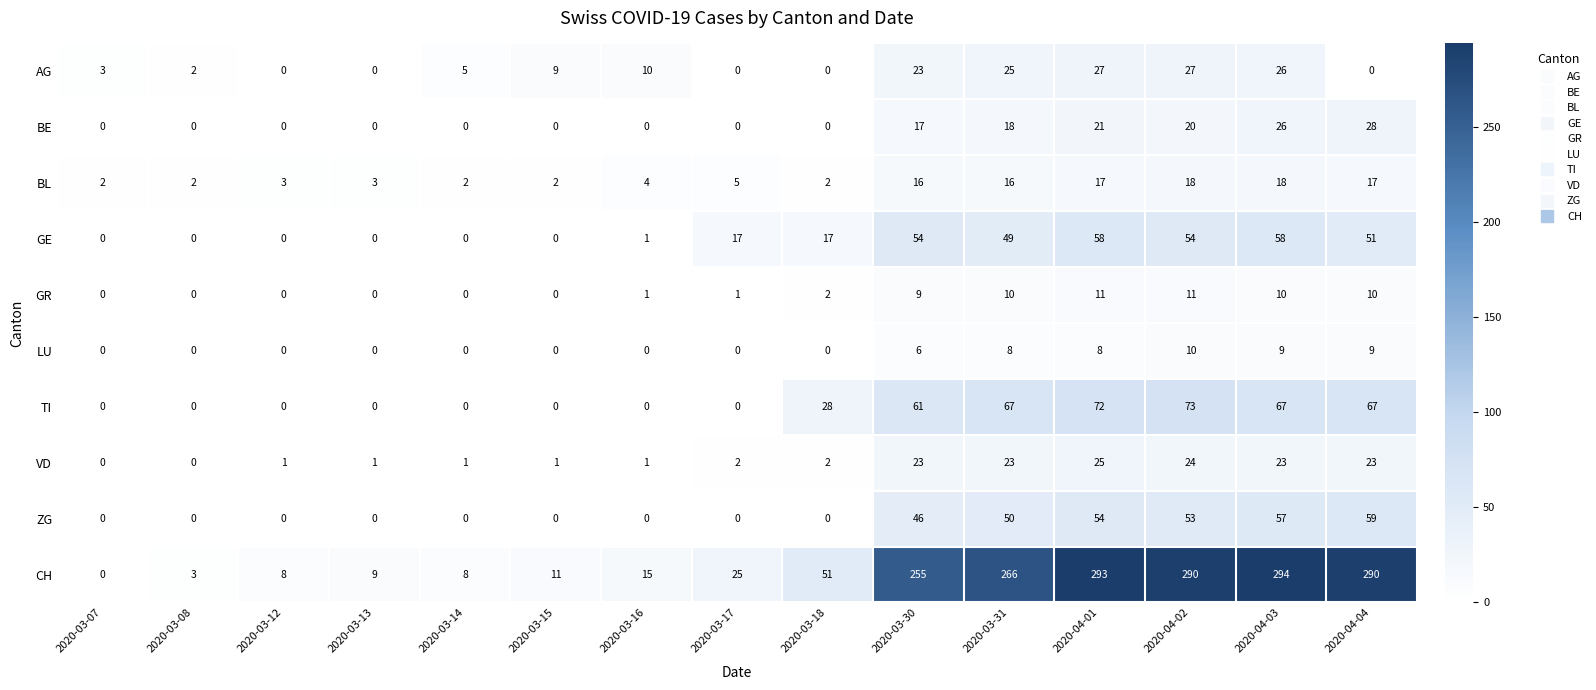

The ZG series shows 20 at 2020-03-31. True or false?

False